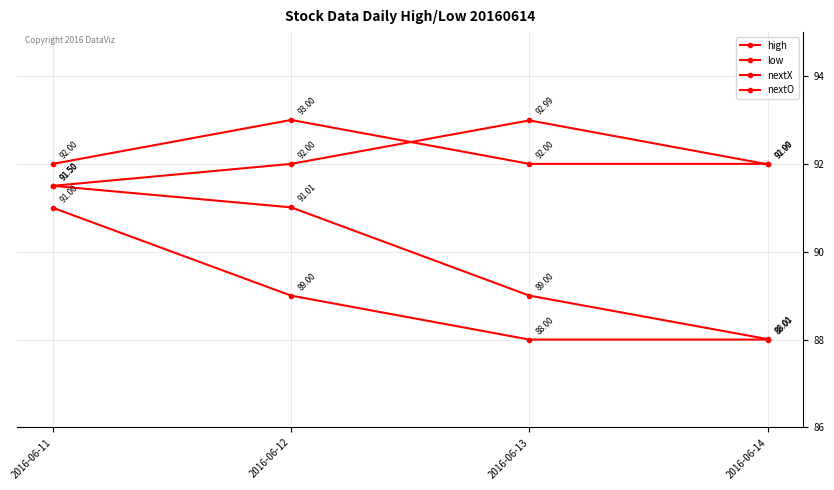

What is the total value across all series at 2016-06-14?

360.0